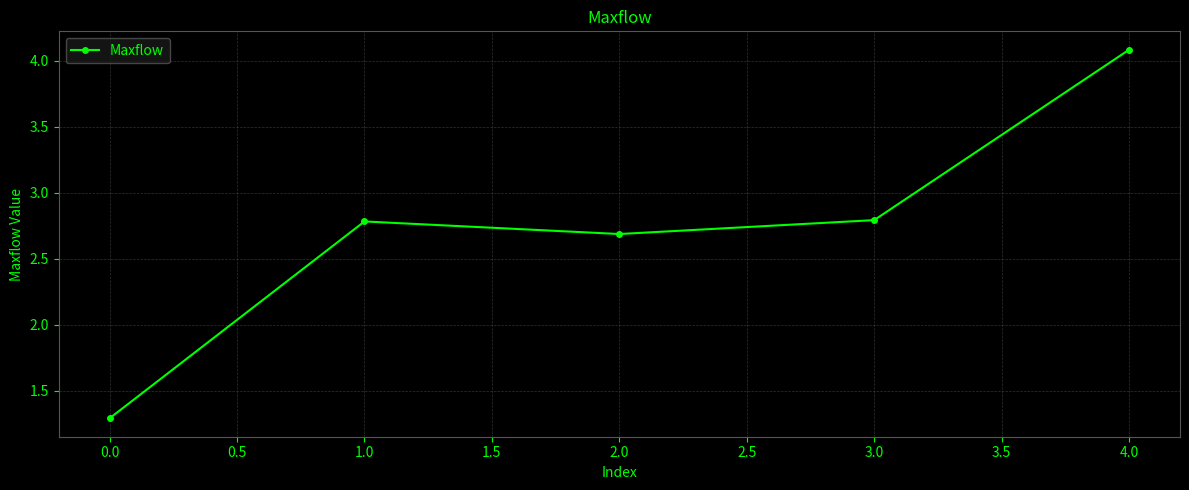

Is it true that the value at 2.0 is 1.2?

False